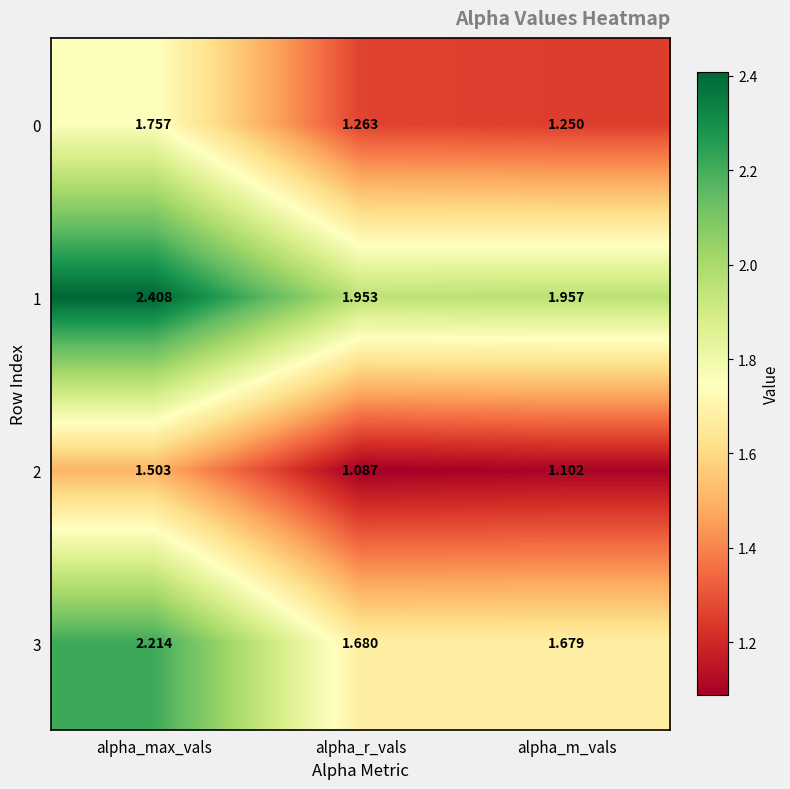

What is the spread (max minus min) of values at alpha_max_vals?

0.9